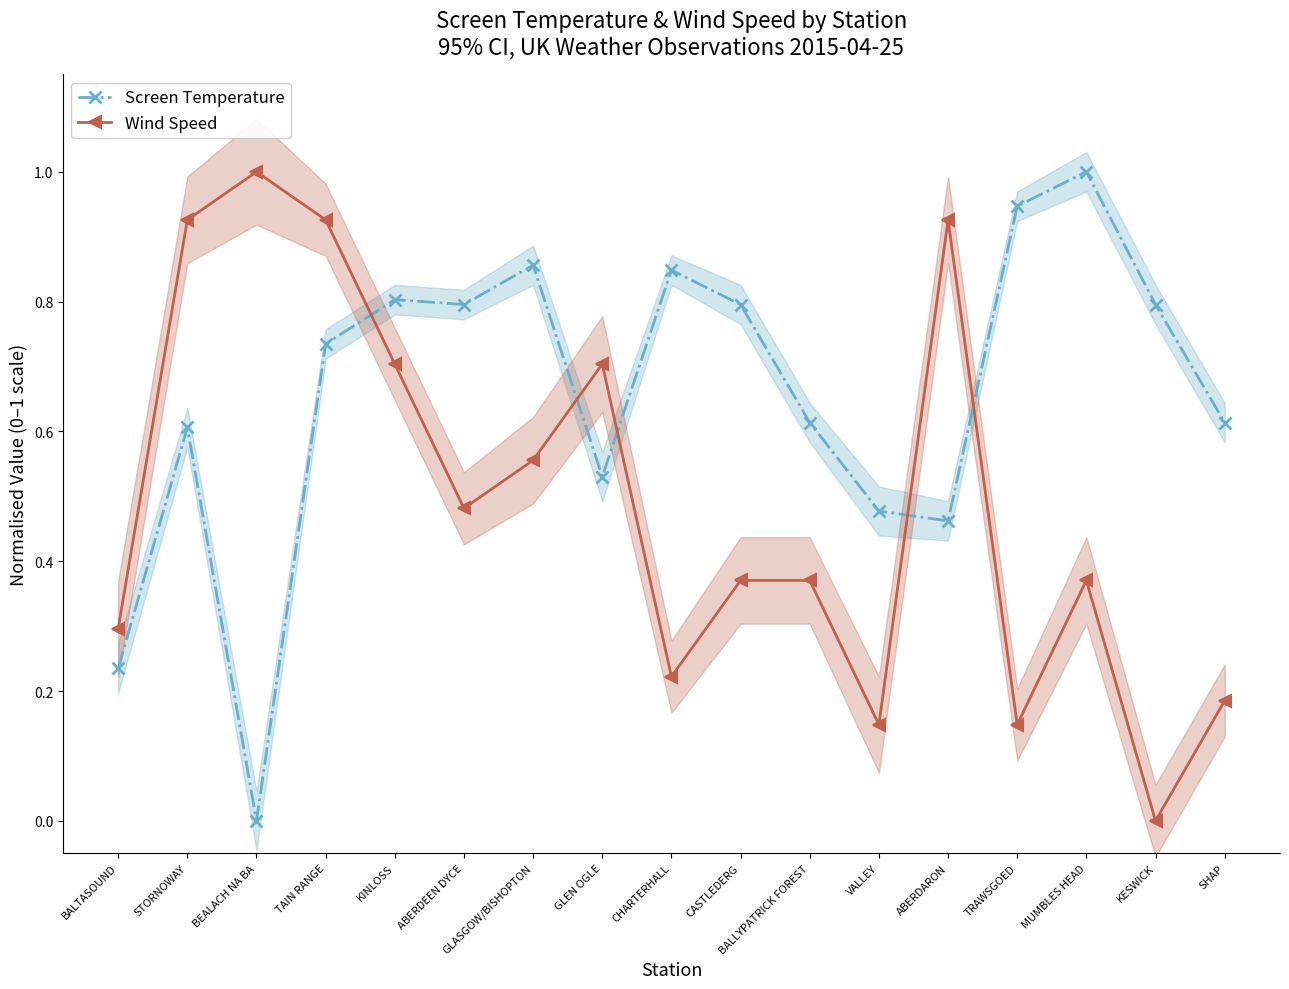

What is the label of the 4th point from the right?

TRAWSGOED